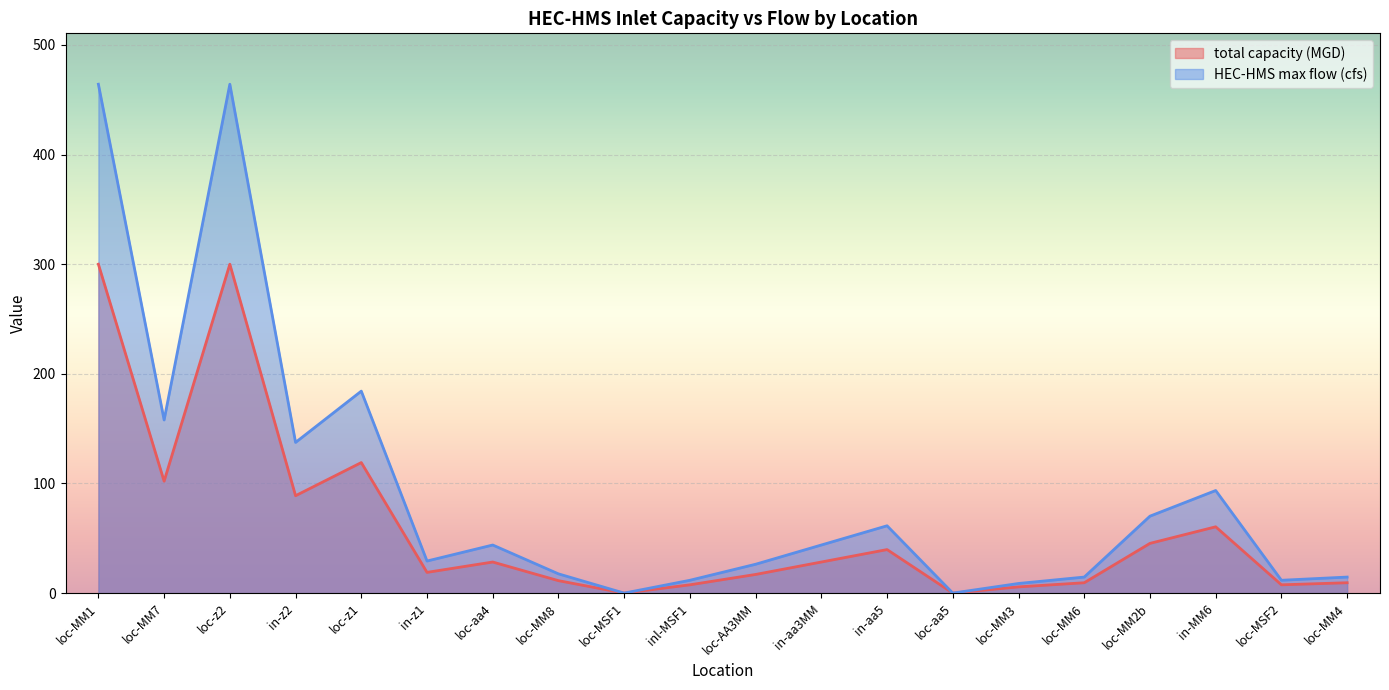

Read the total capacity (MGD) value at loc-MM1.

300.0